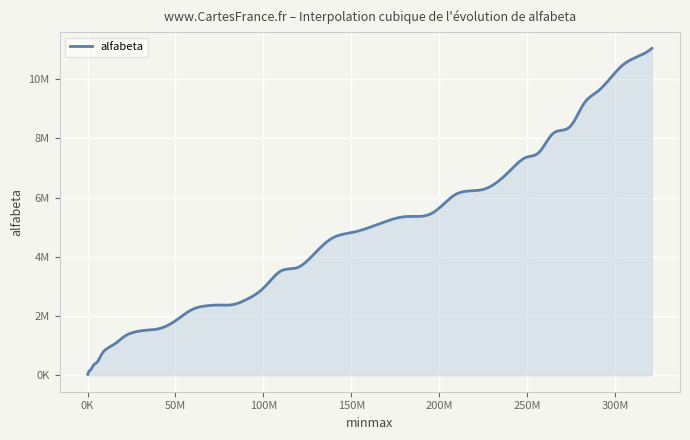

Is this an area chart (filled region under the line)?

Yes